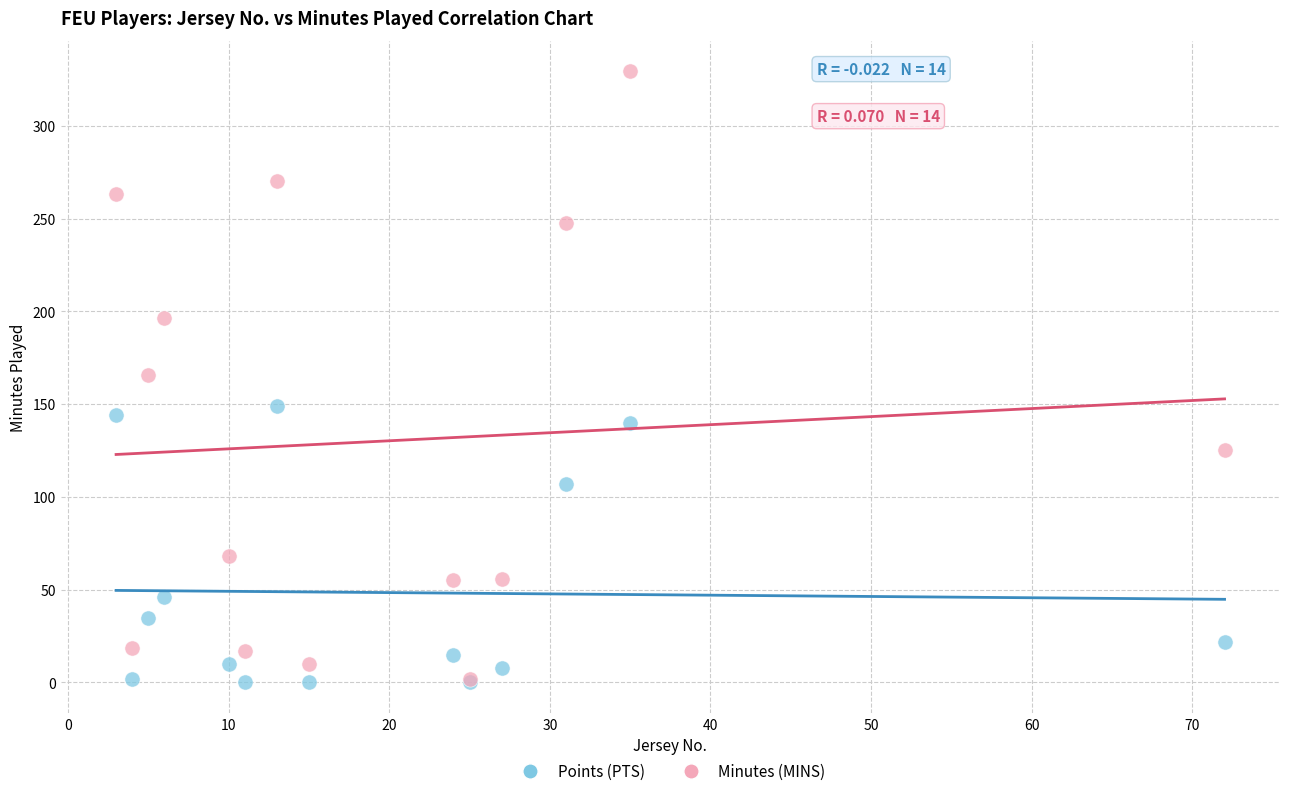

Which series has the widest spread of Y values?

Minutes (MINS)